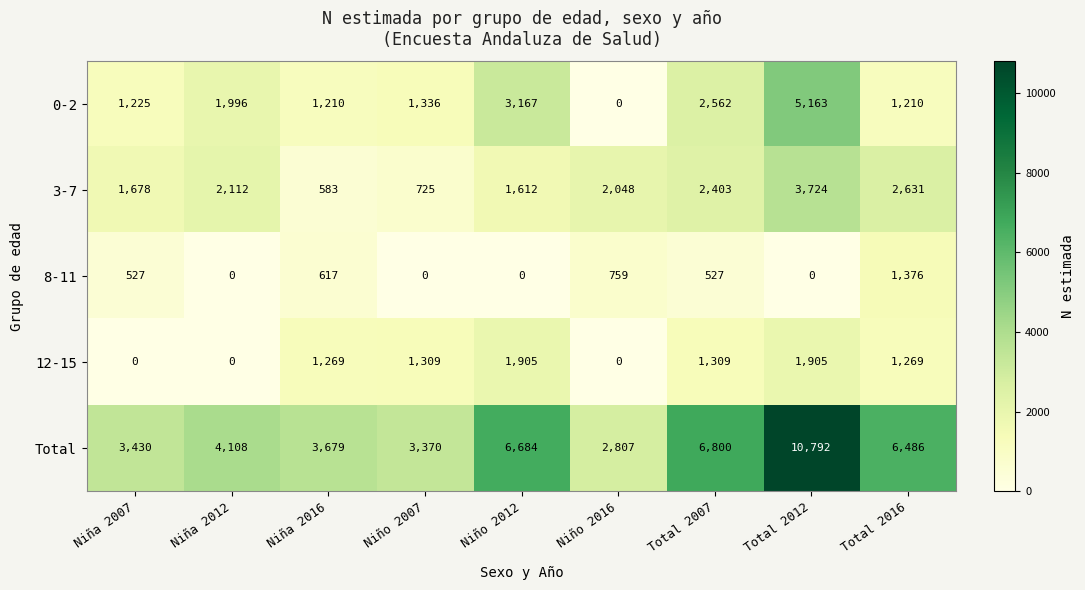

What is the difference between the Total values at Niño 2016 and Total 2007?

3993